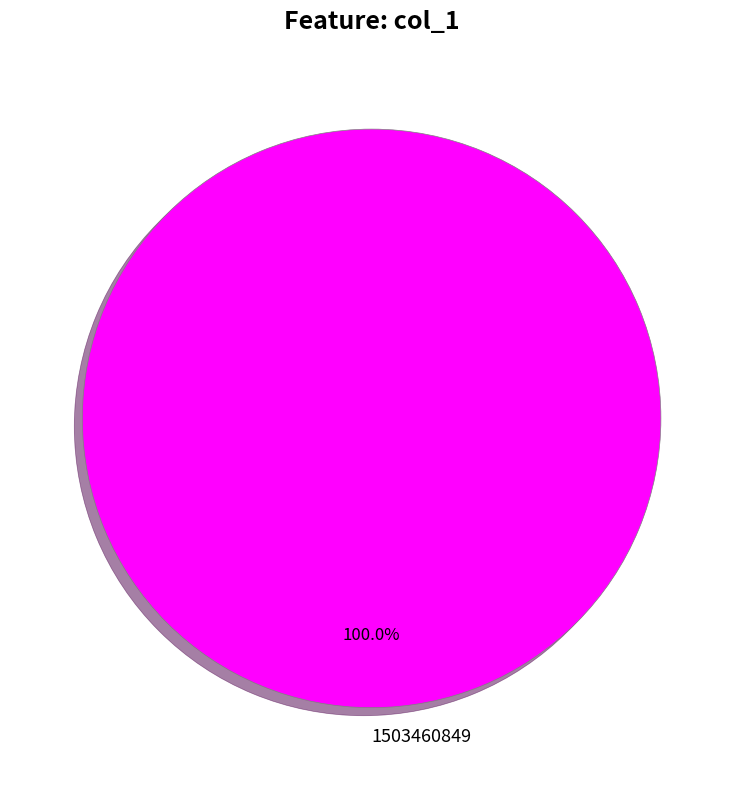

Rank the categories by value from highest to lowest.

1503460849